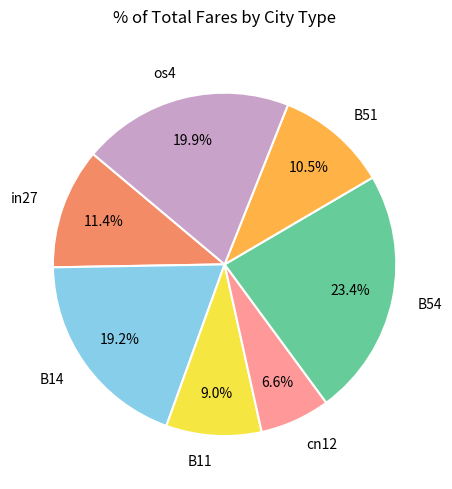

The B51 slice represents 23% of the pie. True or false?

False